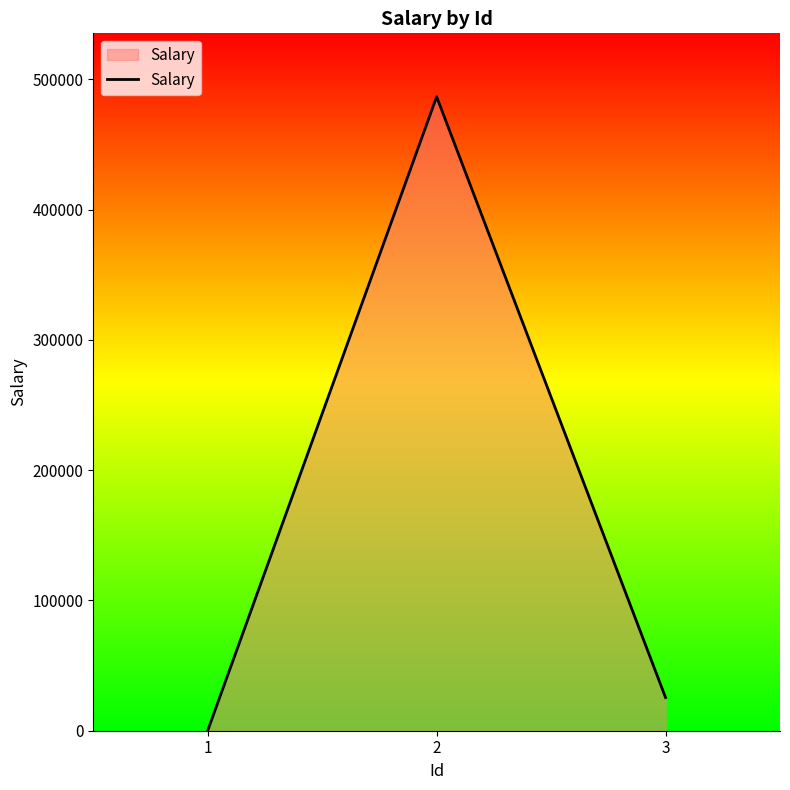

Where is the data nearest to the value 243345?

3